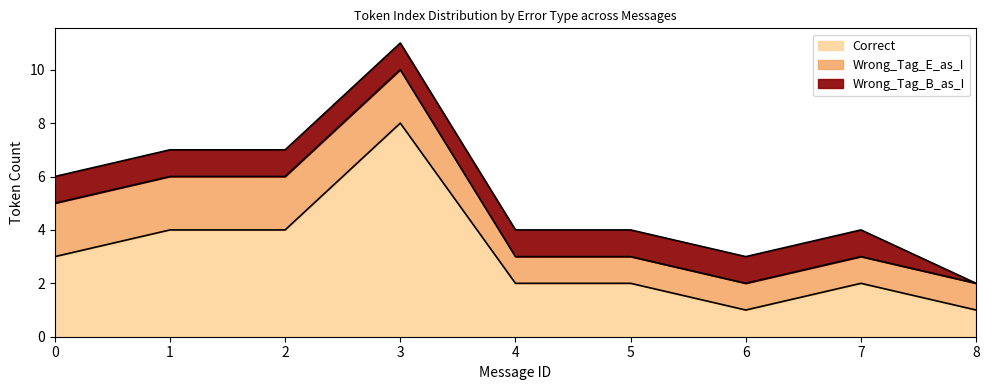

What is the greatest value displayed?

8